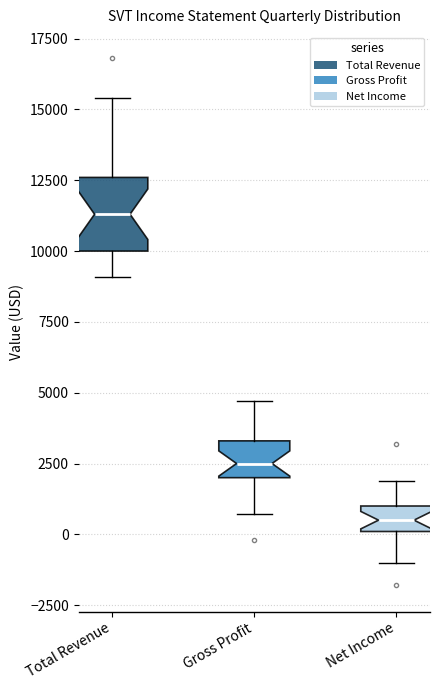

Where does the median line of the box for Gross Profit sit on the y-axis? The values are not printed on the chart, so give them approximately, as read against the axis.

2500